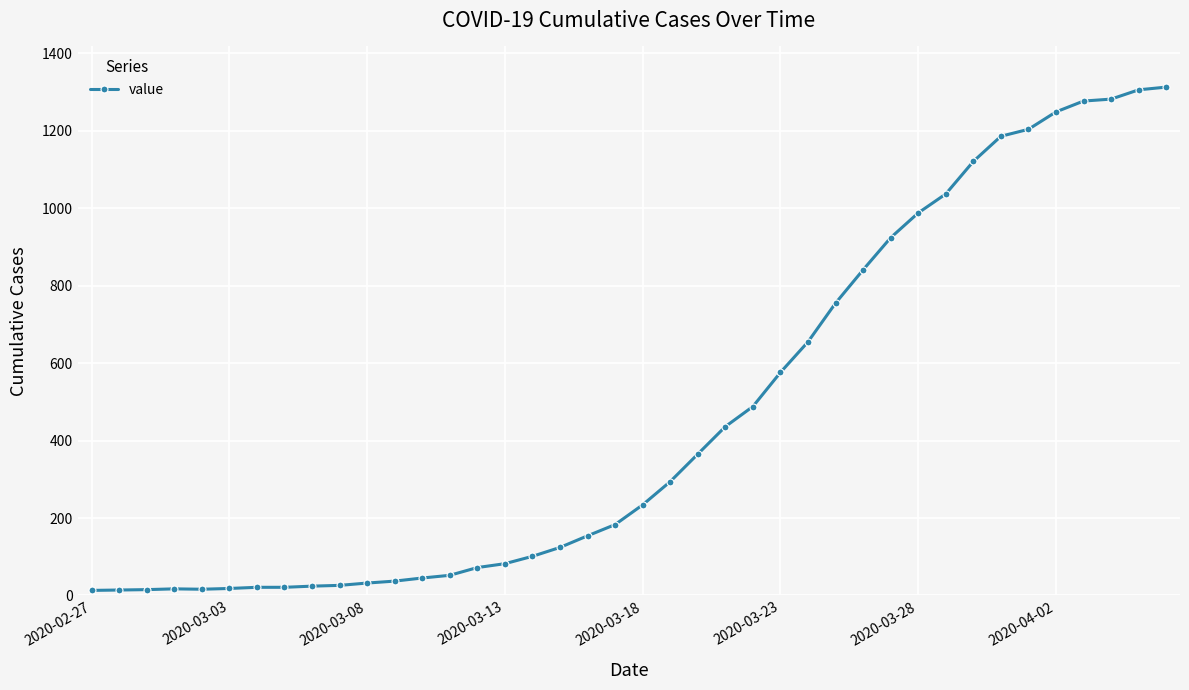

What is the value of the 17th point from the left?

101